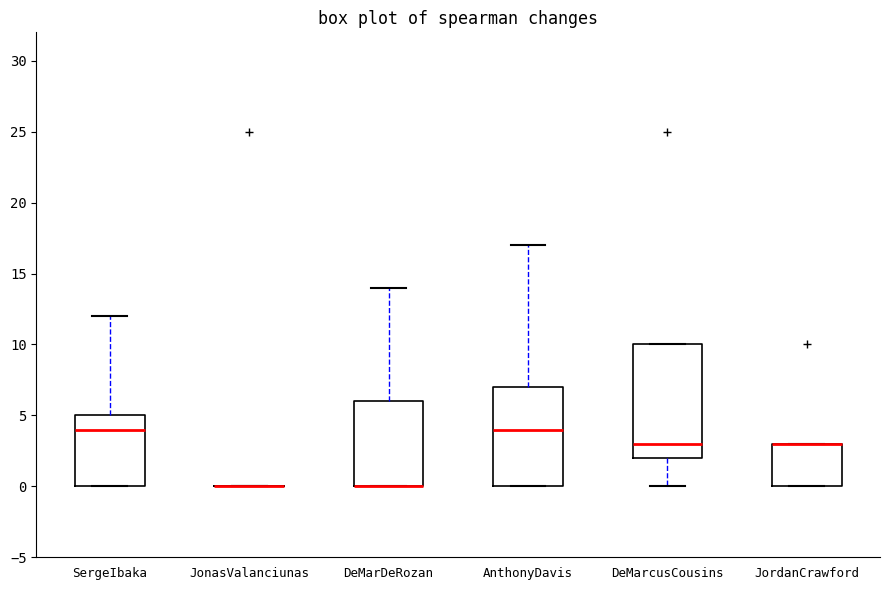

Reading left to right, read every box against the y-axis: the position of its median line, the range the box covers, and the ends of its whiskers. The values are not printed on the chart, so give them approximately, as read against the axis.

SergeIbaka: median 4, box 0 to 5, whiskers 0 to 12
JonasValanciunas: box collapsed to a line at 0, whiskers 0 to 0
DeMarDeRozan: median 0 (drawn on the box's lower edge), box 0 to 6, whiskers 0 to 14
AnthonyDavis: median 4, box 0 to 7, whiskers 0 to 17
DeMarcusCousins: median 3, box 2 to 10, whiskers 0 to 10
JordanCrawford: median 3 (drawn on the box's upper edge), box 0 to 3, whiskers 0 to 3